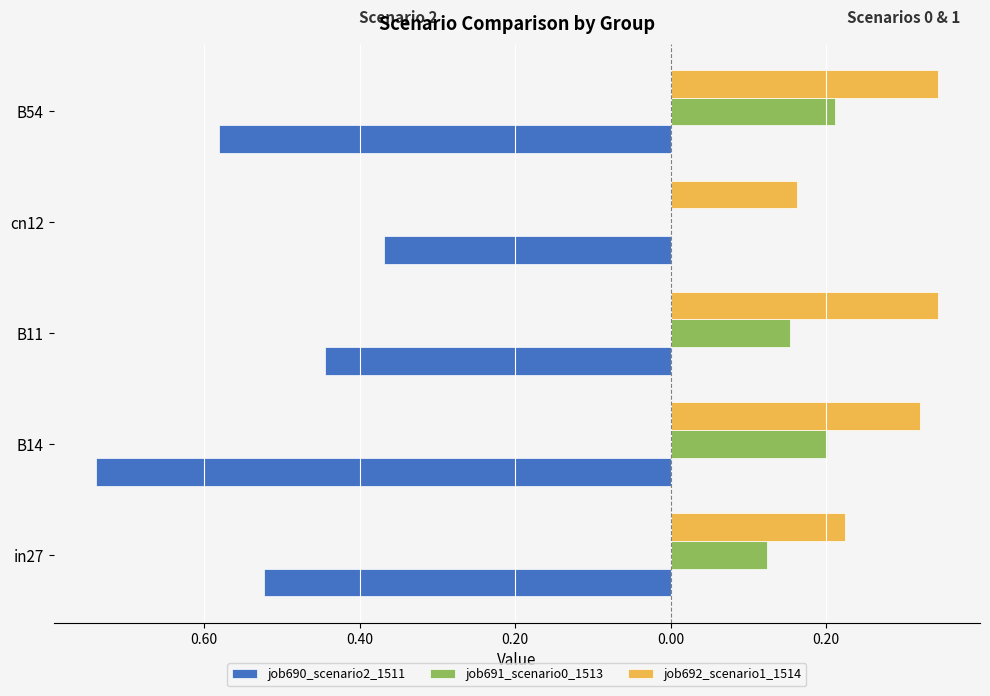

What is the value of the job691_scenario0_1513 bar at the 2nd from the left?

0.2